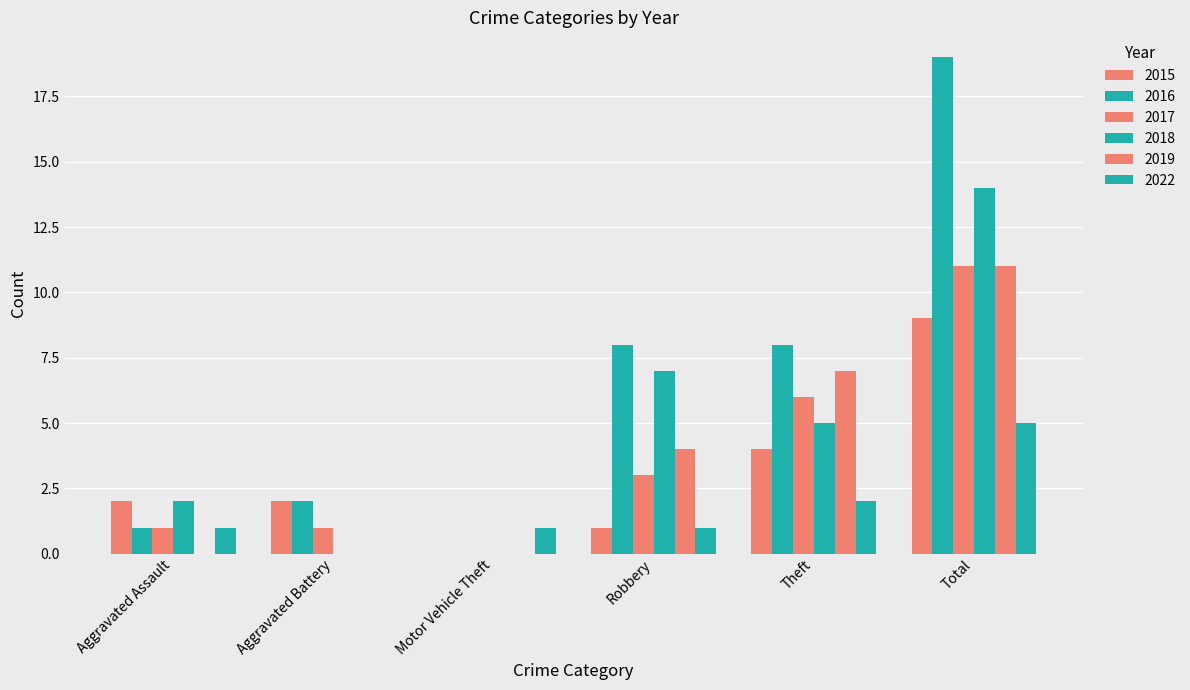

How many positive values does the 2022 series have?

5